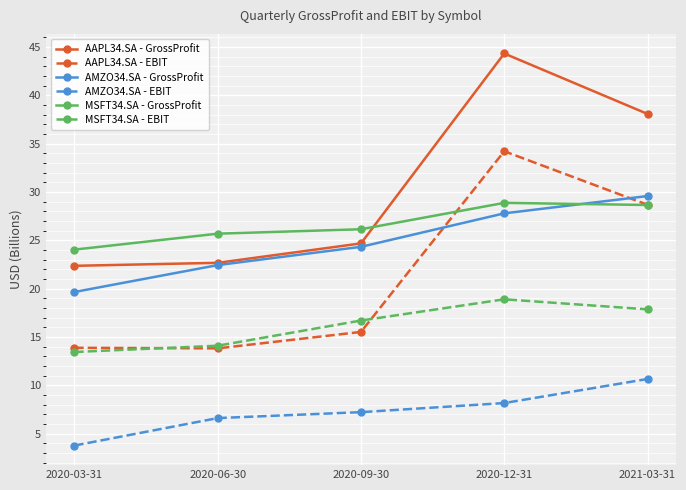

Is the value of AMZO34.SA - EBIT at 2020-03-31 greater than the value of AMZO34.SA - GrossProfit at 2021-03-31?

No